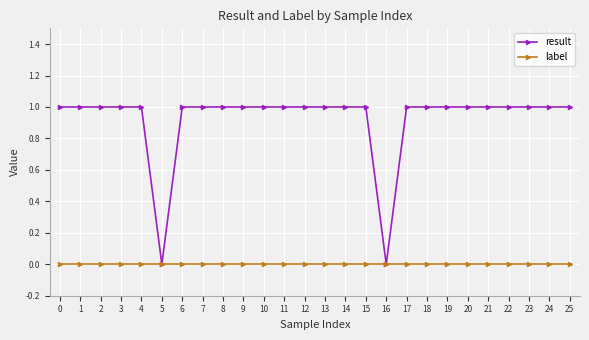

The value of result at 4 is 1. True or false?

True